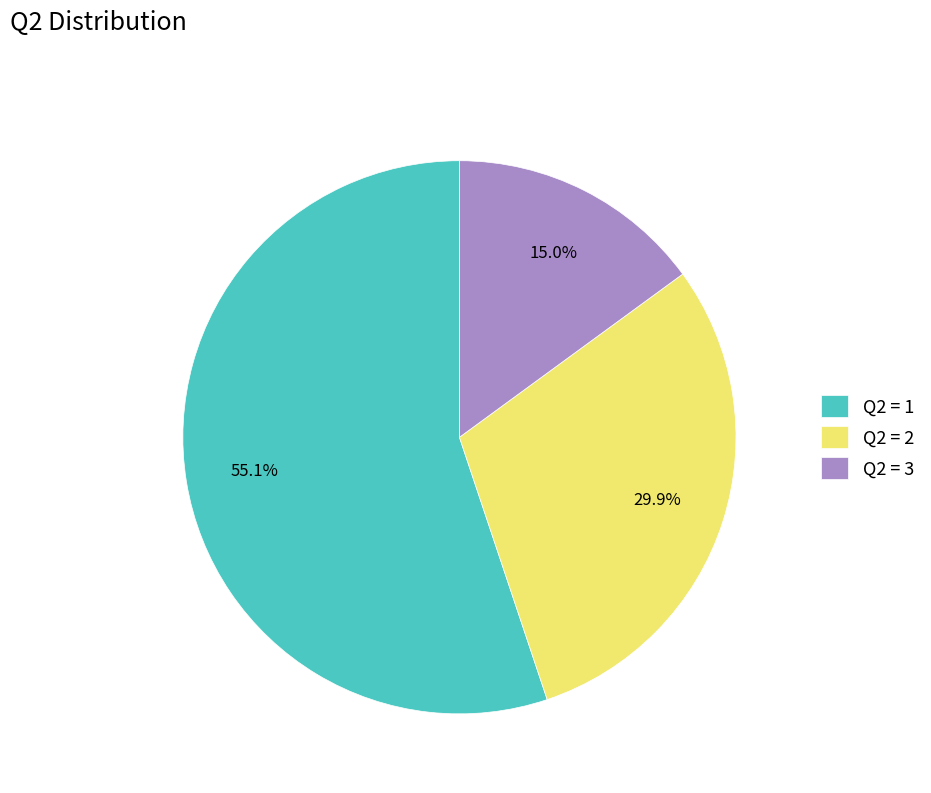

Is there a majority slice in this chart?

Yes